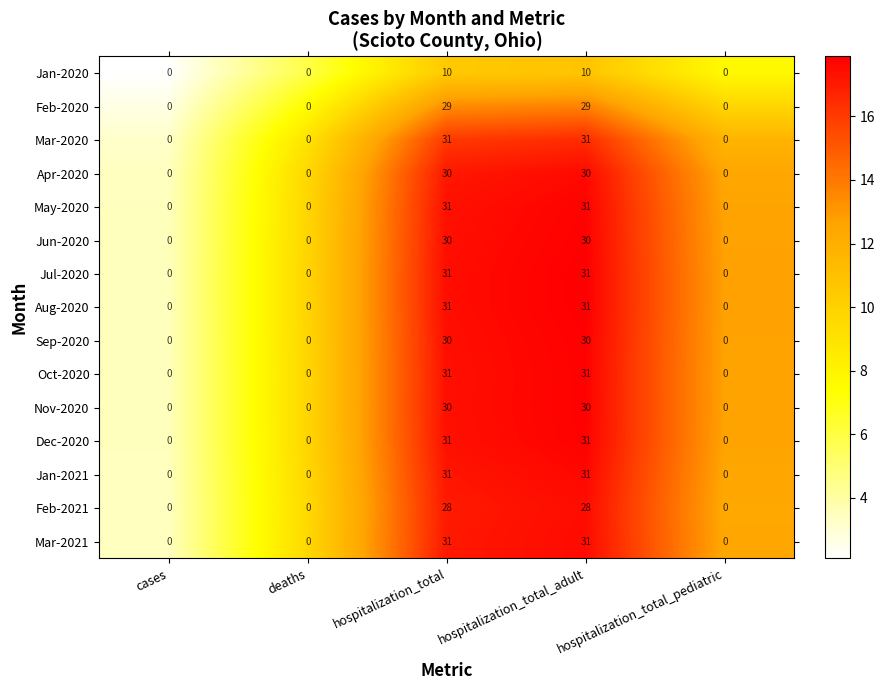

What is the sum of the Nov-2020 values at hospitalization_total_pediatric and hospitalization_total?

30